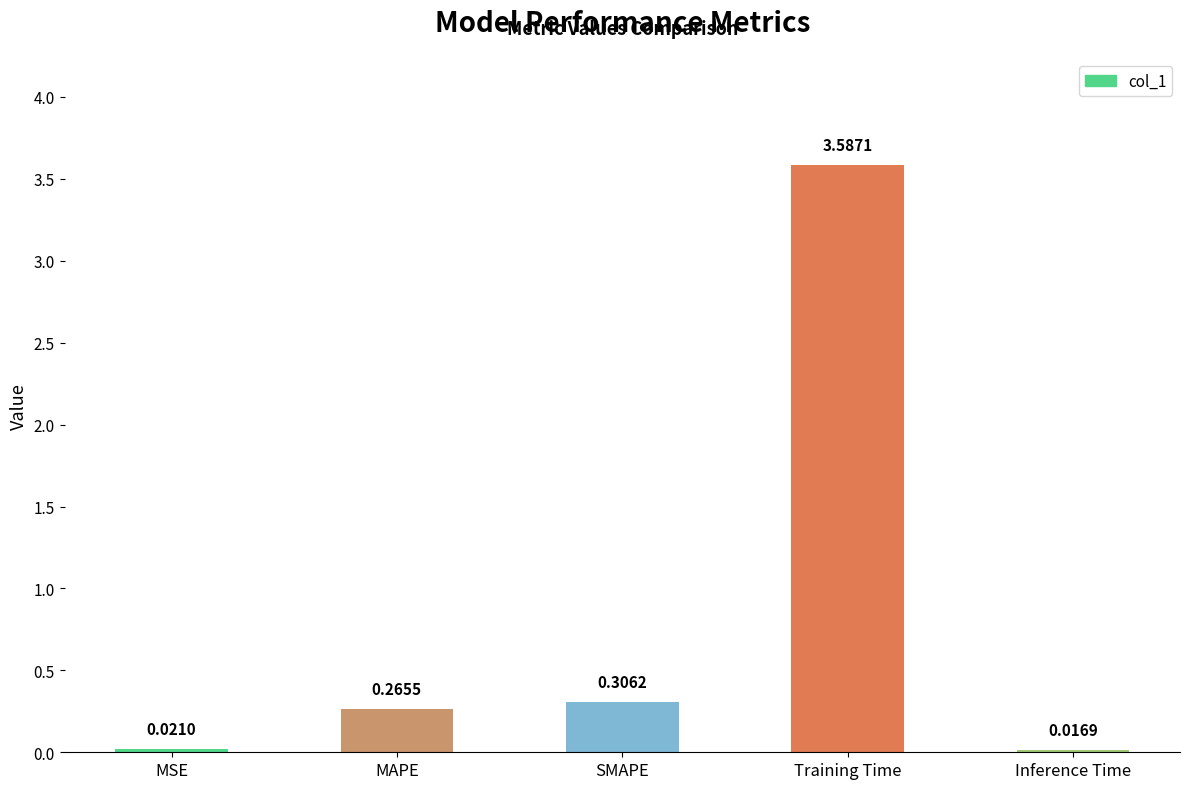

What is the change in value from MSE to MAPE?

+0.2